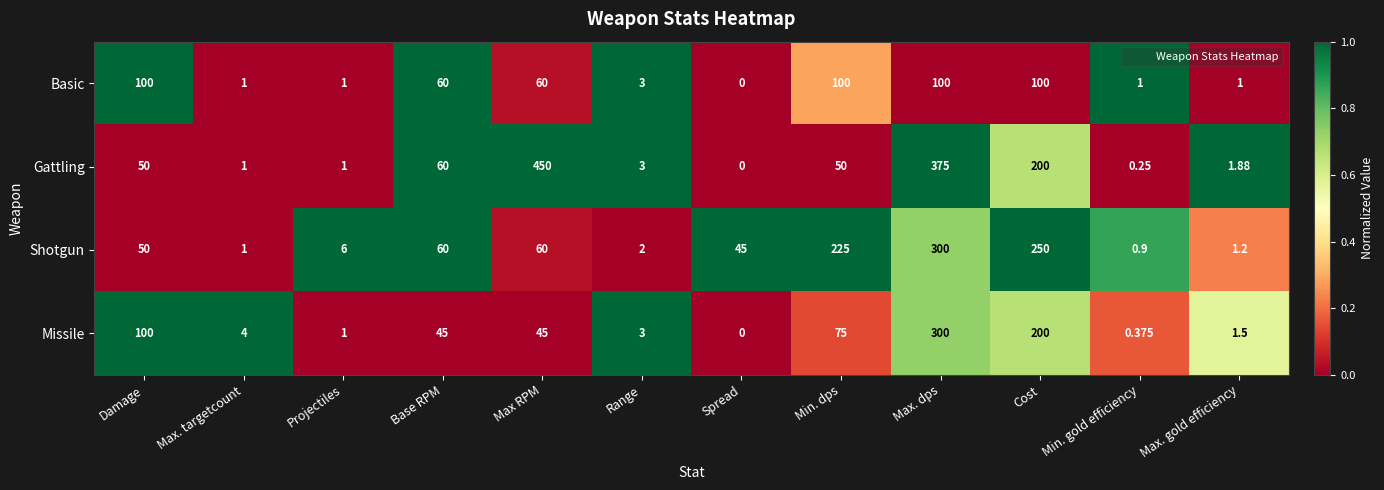

Between Damage and Max RPM, which series saw the biggest shift?

Gattling